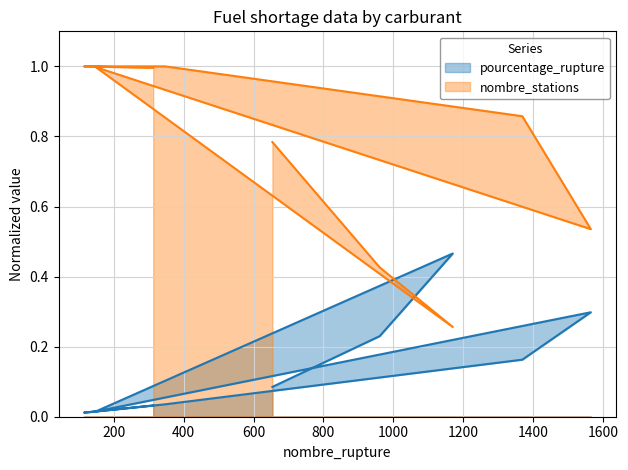

True or false: pourcentage_rupture has more than 2 interior local peaks.

False